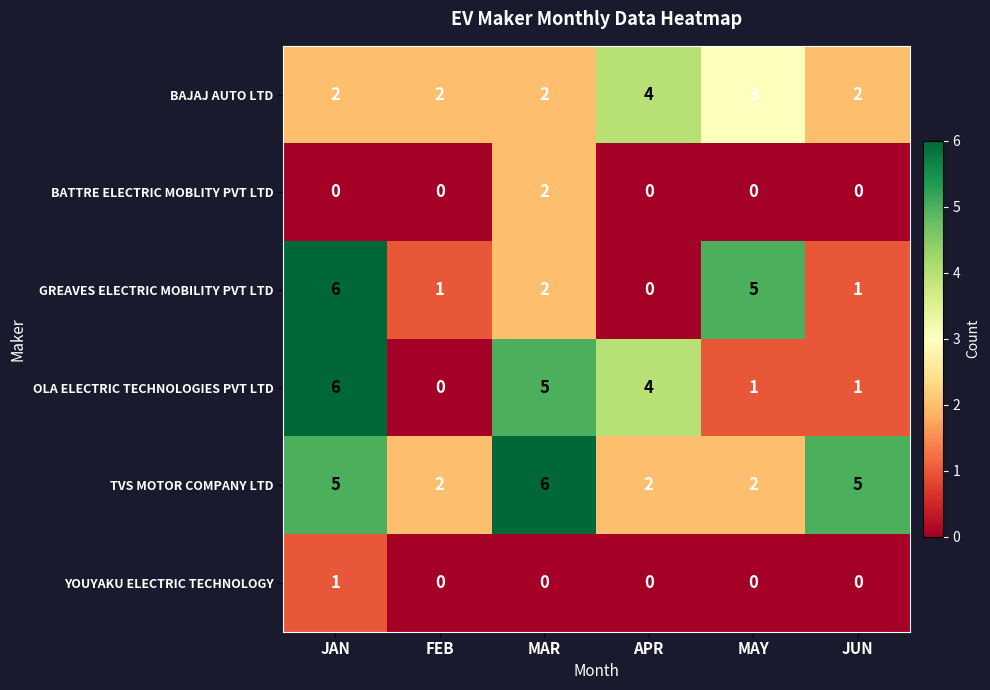

What is the total value across all series at JUN?

9